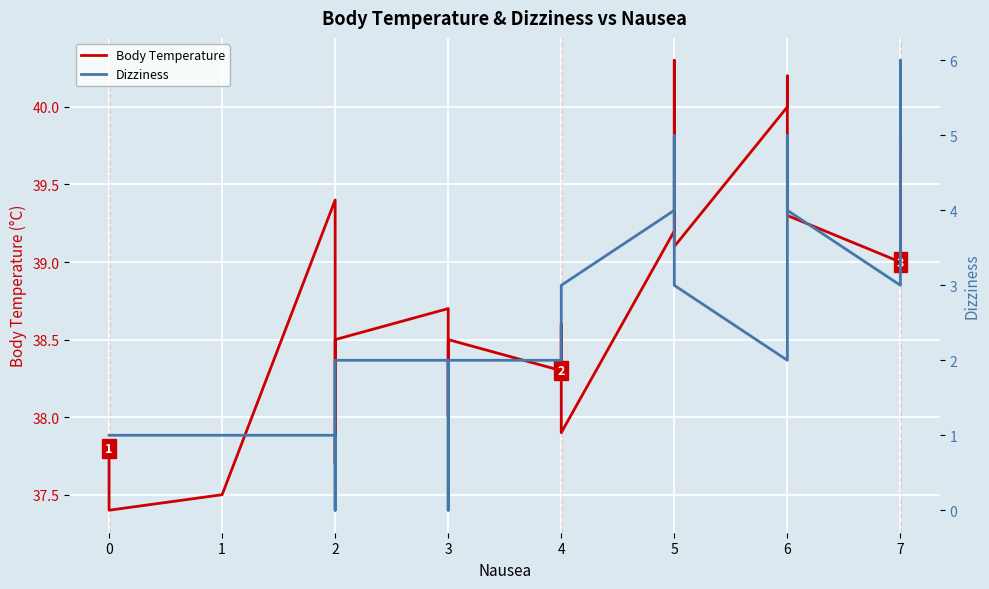

In Dizziness, how many points are higher than both neighbors (excluding endpoints)?

2